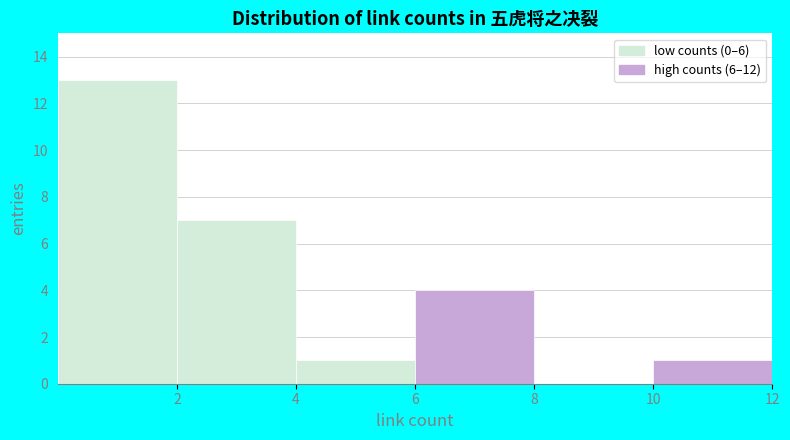

Over which range of the x-axis is the bar tallest?

0 to 2